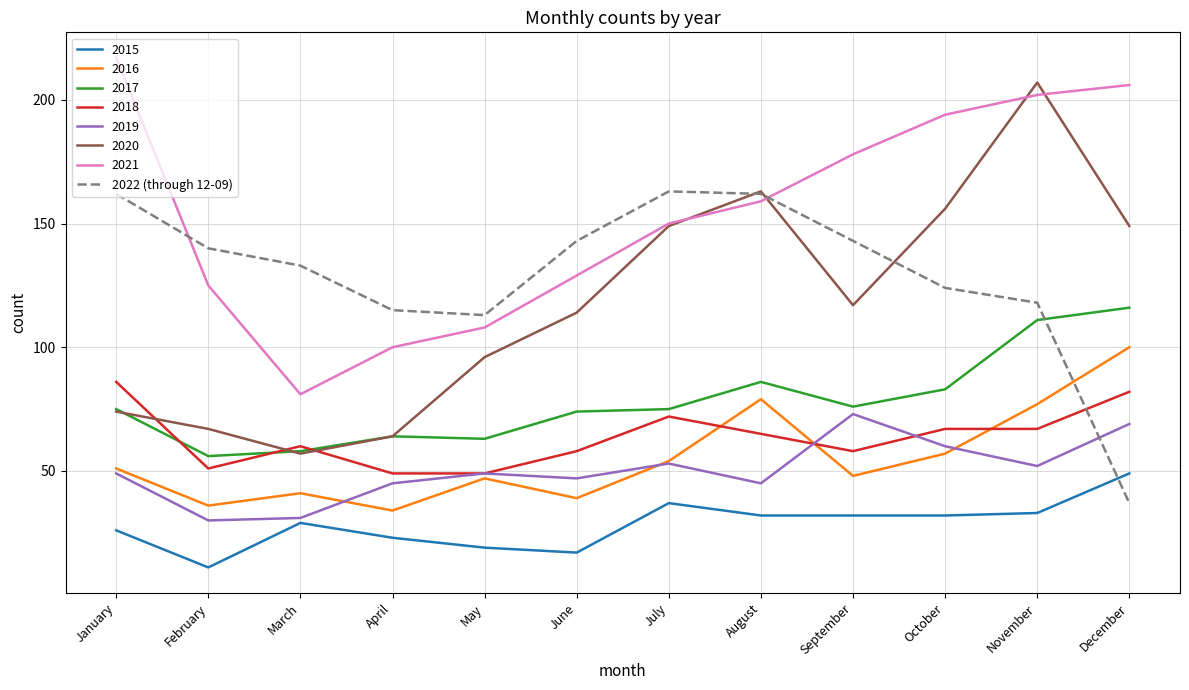

Does the chart display data point markers on the line(s)?

No